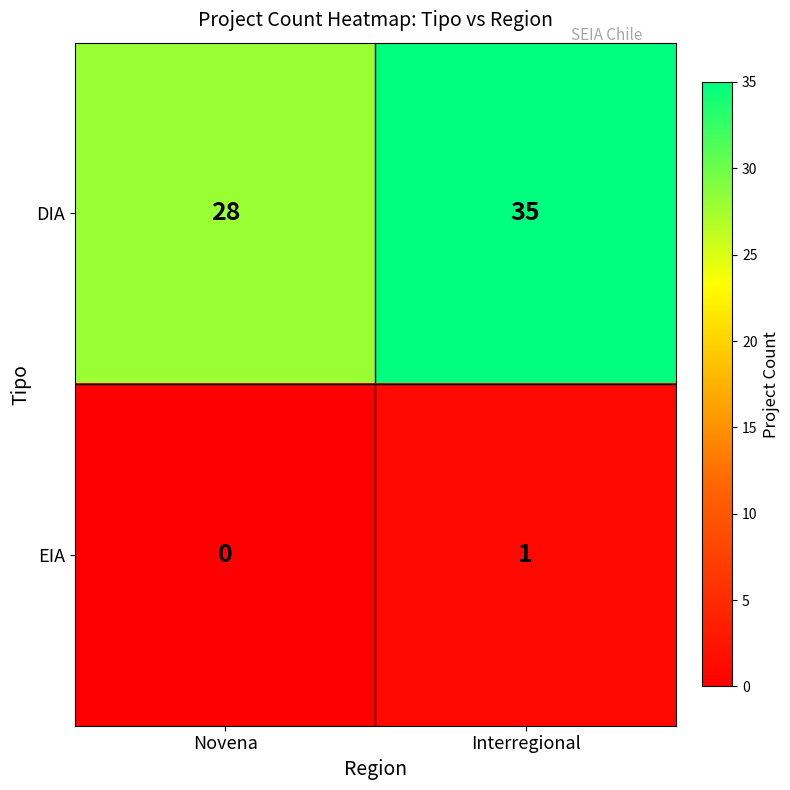

Rank the series at Interregional from highest to lowest value.

DIA, EIA